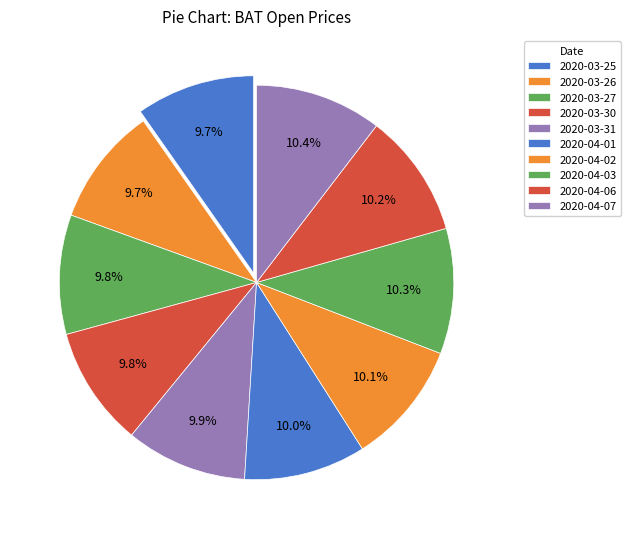

How many slices are in this pie chart?

10